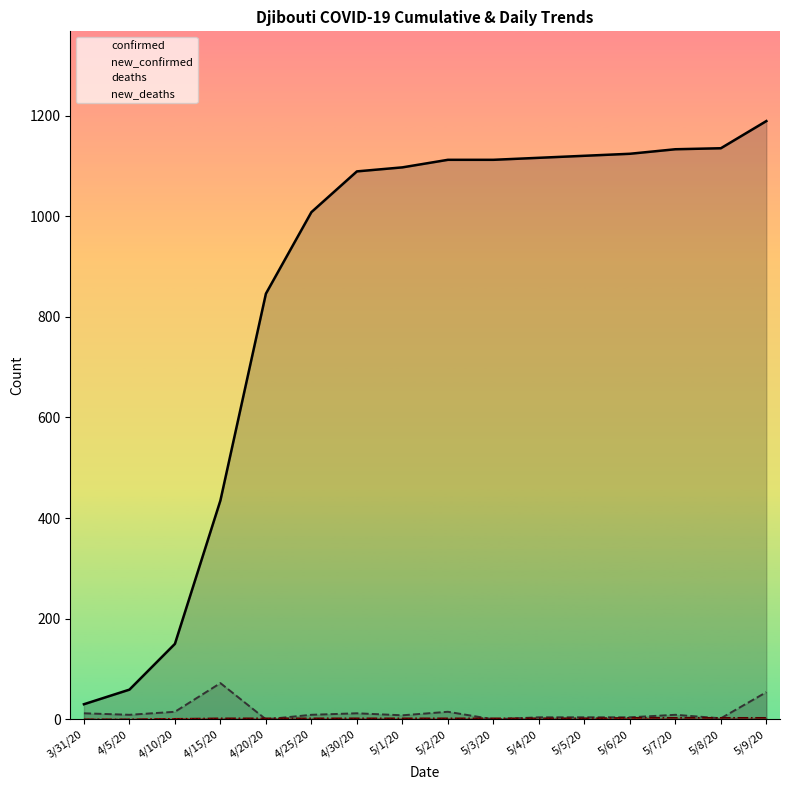

What is the value of the deaths point at the 6th from the left?

2